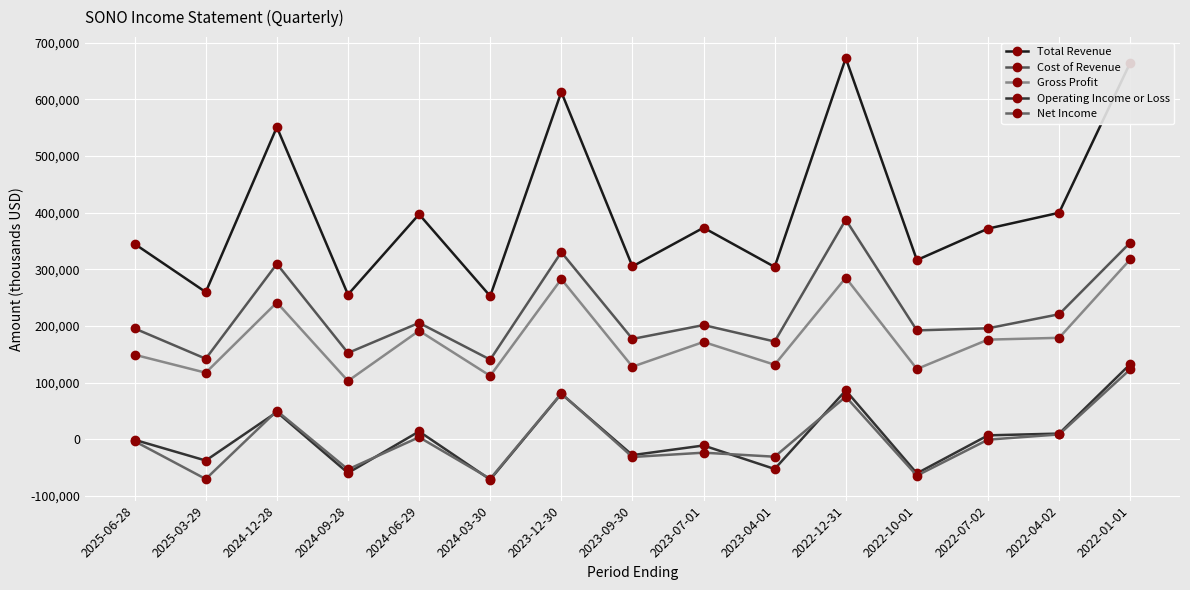

Does the chart display data point markers on the line(s)?

Yes